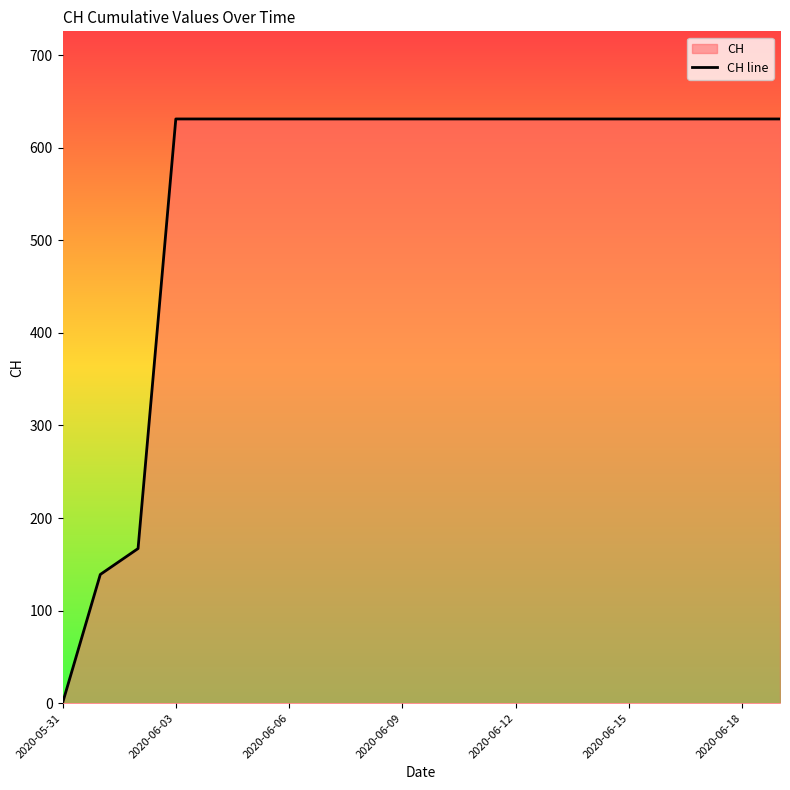

Which category has the lowest value across all series?

2020-05-31